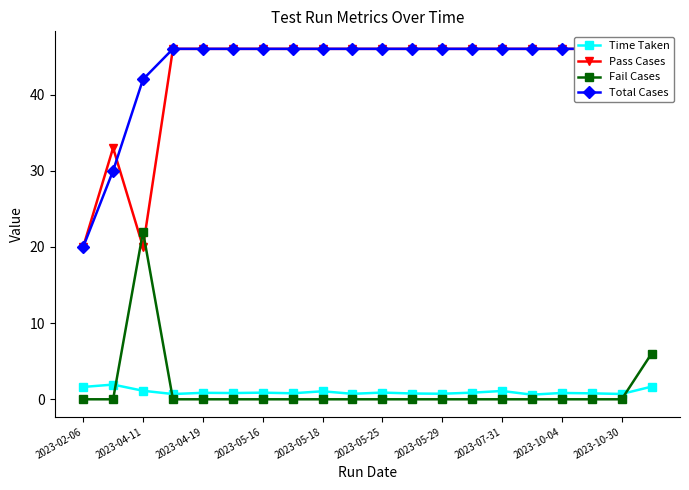

List the series in order of their peak value, lowest first.

Time Taken, Fail Cases, Pass Cases, Total Cases